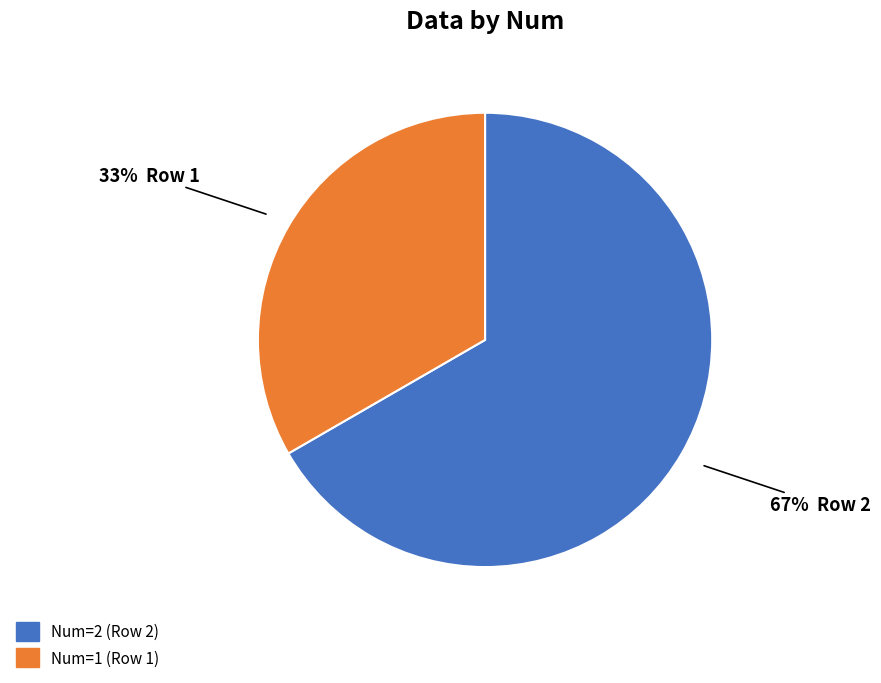

How many slices are in this pie chart?

2